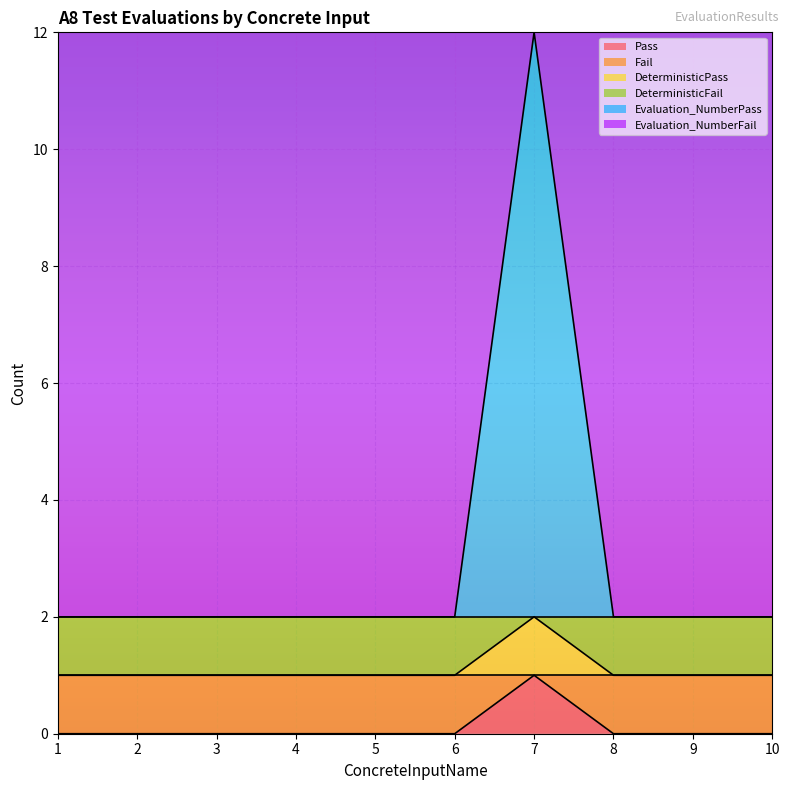

Does the chart display data point markers on the line(s)?

No